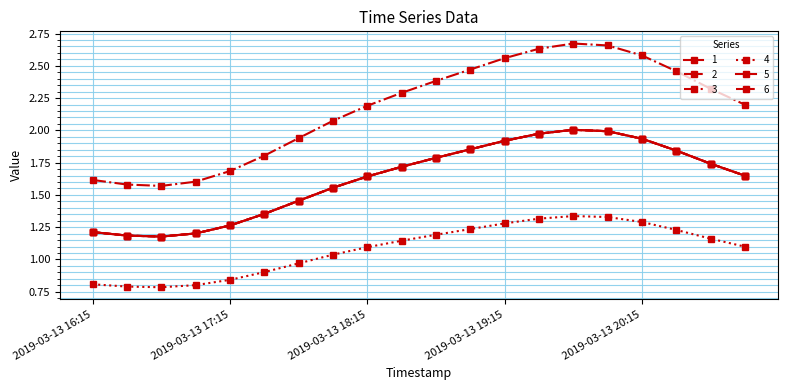

Rank the categories by 6 value from highest to lowest.

2019-03-13 19:45, 2019-03-13 20:00, 2019-03-13 19:30, 2019-03-13 20:15, 2019-03-13 19:15, 2019-03-13 19:00, 2019-03-13 20:30, 2019-03-13 18:45, 2019-03-13 20:45, 2019-03-13 18:30, 2019-03-13 21:00, 2019-03-13 18:15, 2019-03-13 18:00, 2019-03-13 17:45, 2019-03-13 17:30, 2019-03-13 17:15, 2019-03-13 16:15, 2019-03-13 17:00, 2019-03-13 16:30, 2019-03-13 16:45